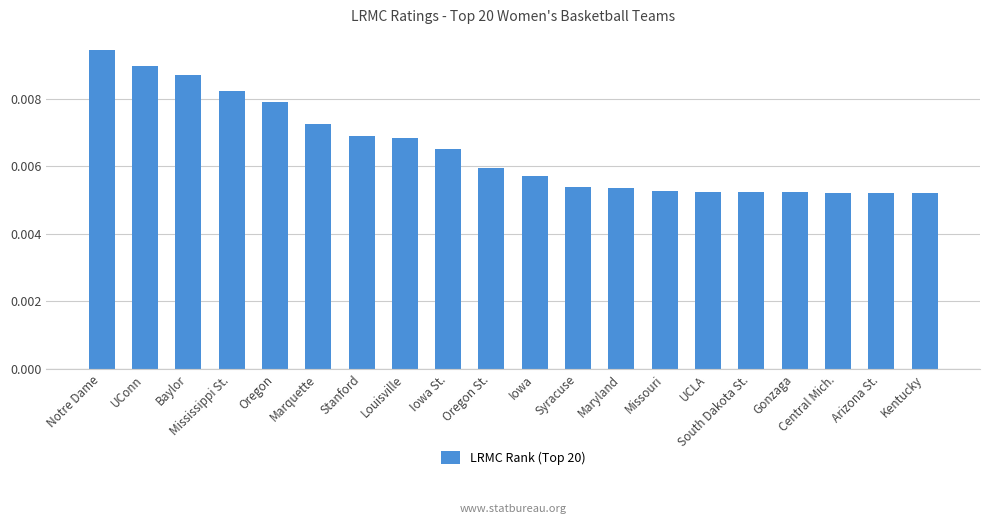

What is the label of the 19th bar from the left?

Arizona St.